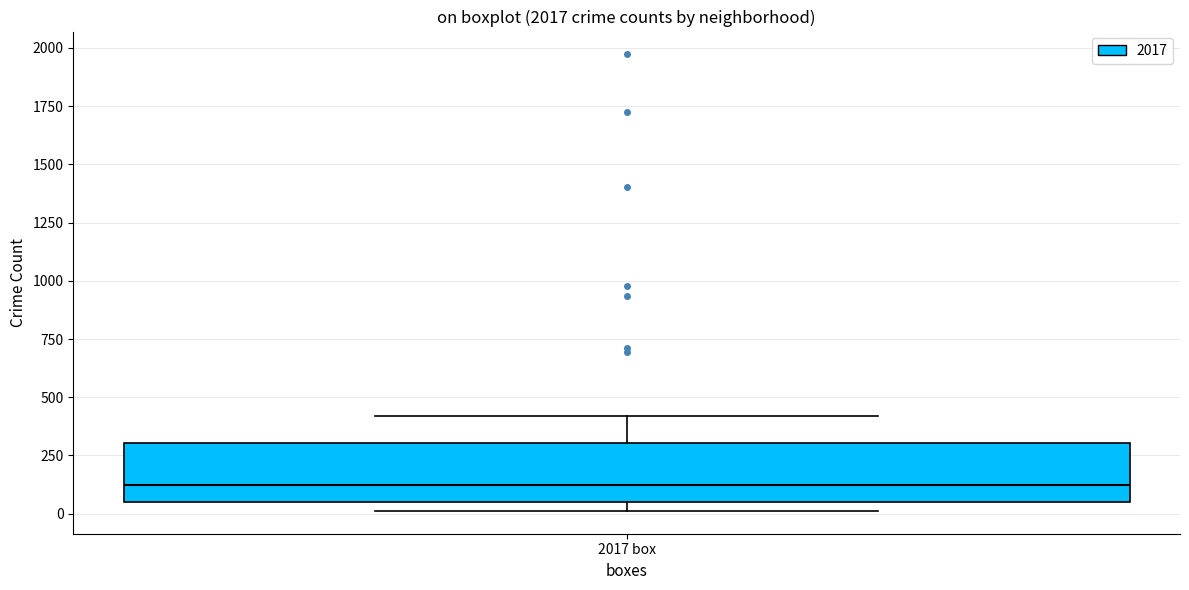

Transcribe this box plot: give where the median line is, the range the box spans, and where the two whiskers end, as read against the y-axis. The values are not printed on the chart, so give them approximately, as read against the axis.

median 100, box 50 to 300, whiskers 0 to 400